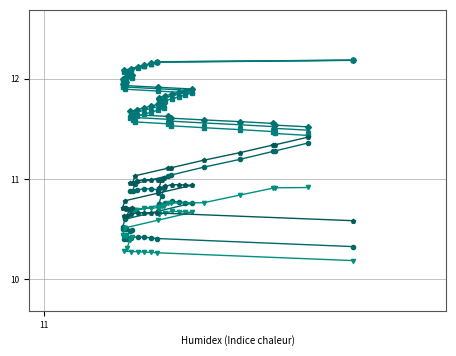

What is the minimum value shown in the chart?

10.2